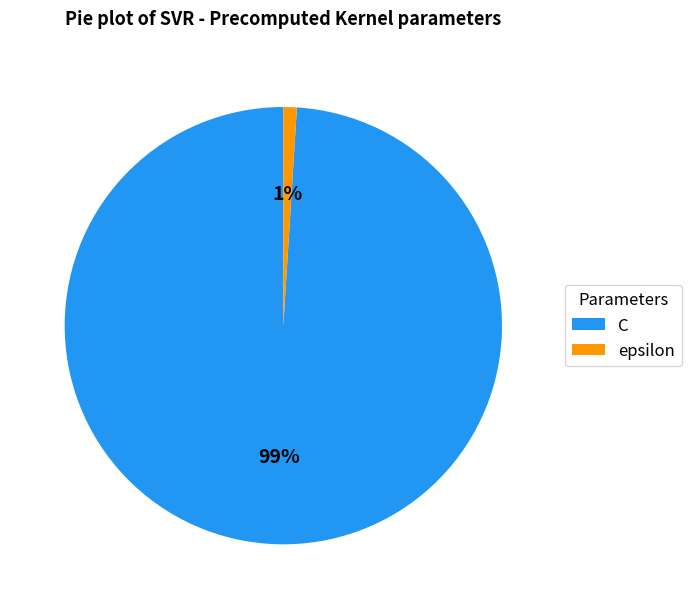

To the nearest percent, what is the combined percentage of C and epsilon?

100%